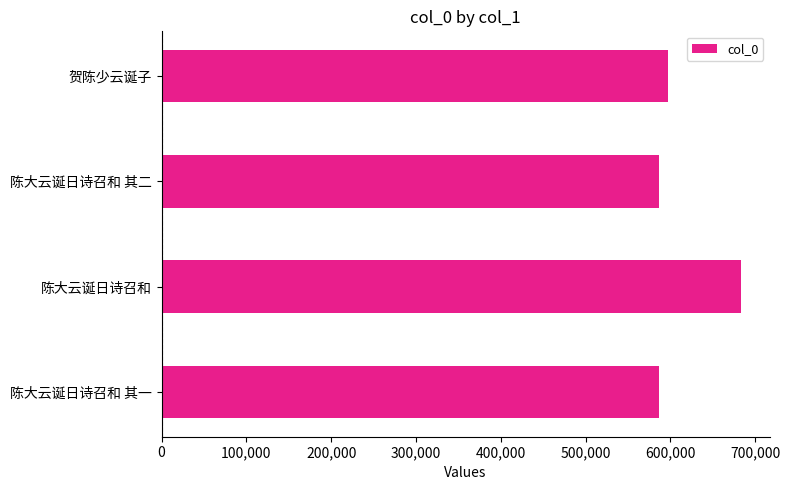

The chart shows a value of 682881 at 陈大云诞日诗召和. True or false?

True